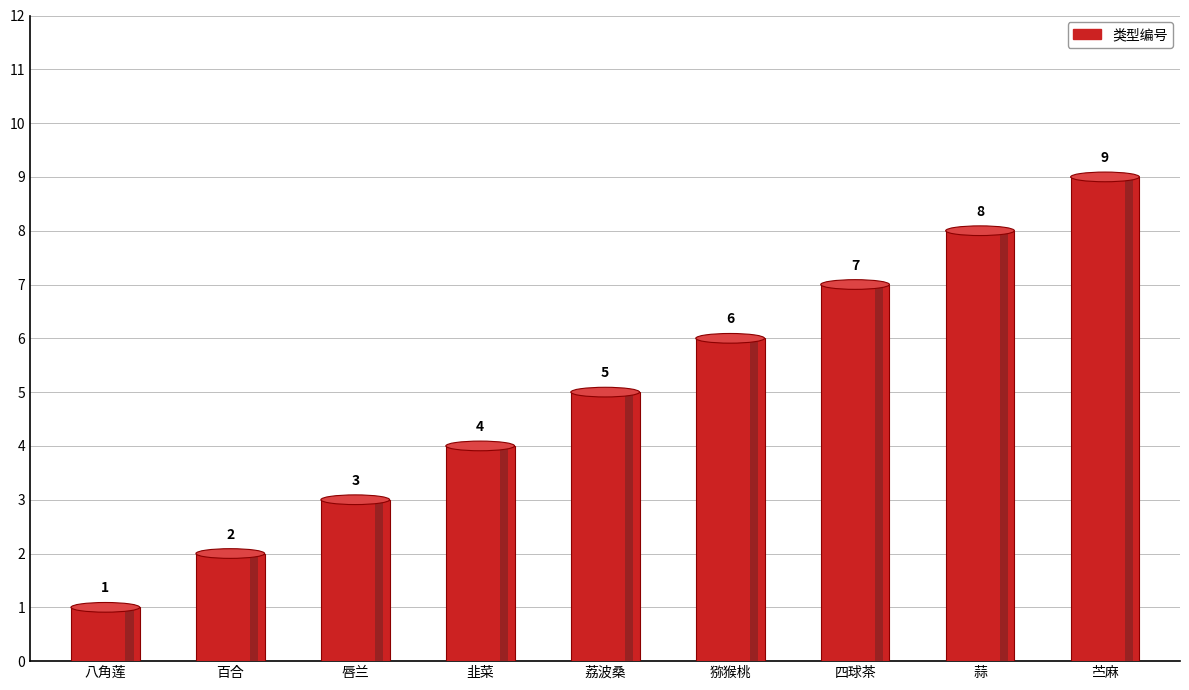

The value at 百合 is 1. True or false?

False